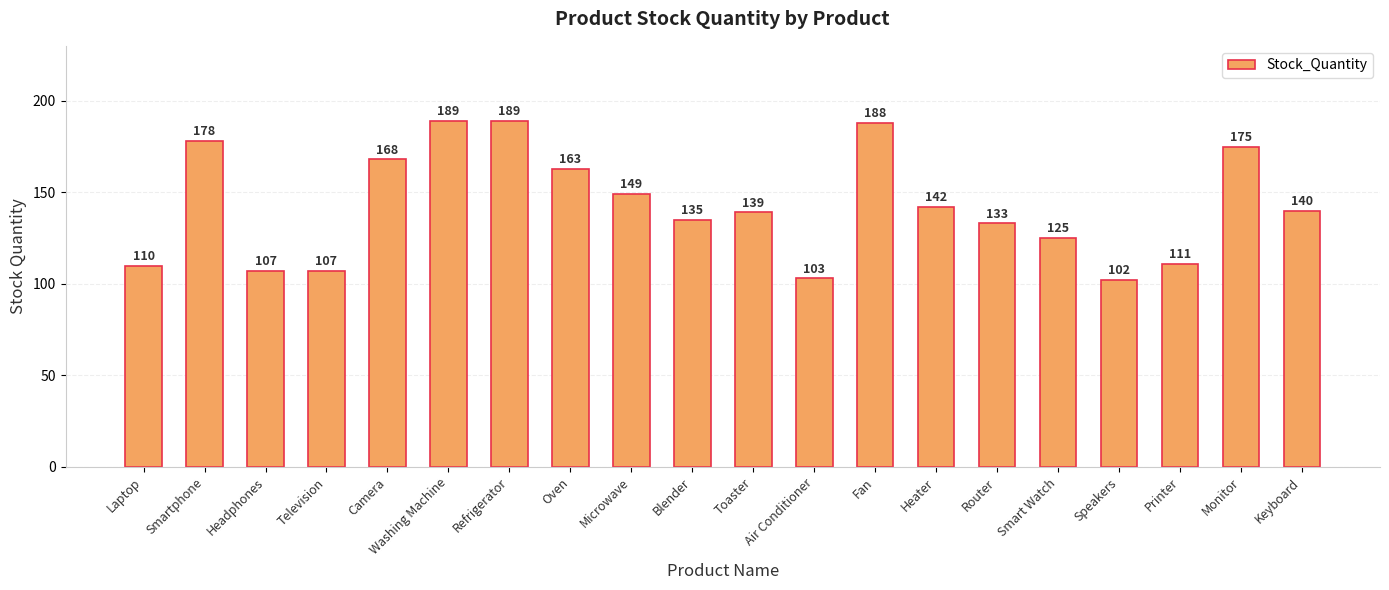

Does the chart contain any negative values?

No